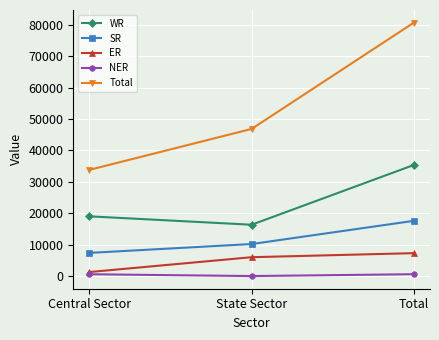

Count the SR values in the range 7382 to 17582.

3